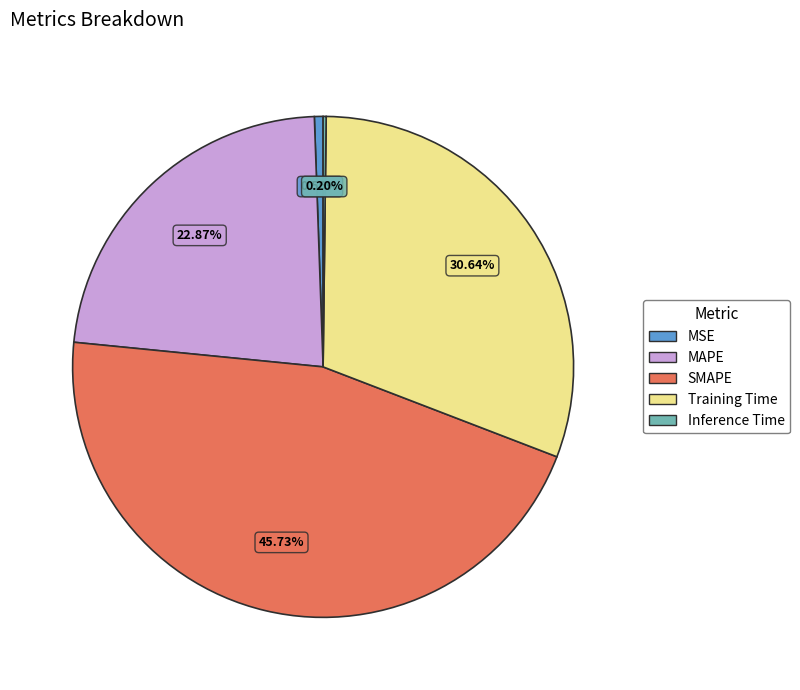

Between MAPE and MSE, which is larger?

MAPE